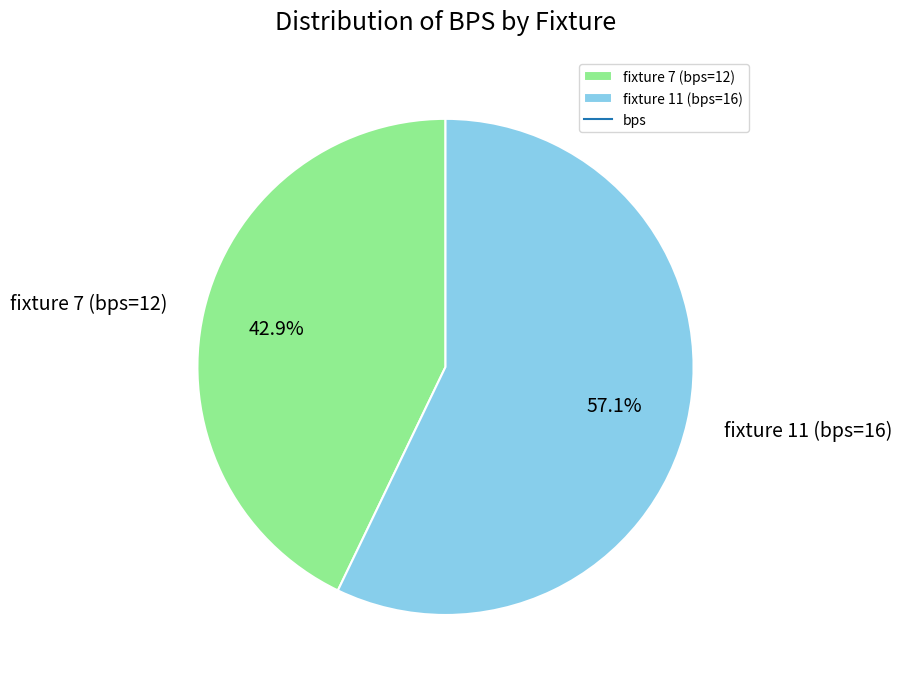

The fixture 11 (bps=16) slice represents 57% of the pie. True or false?

True